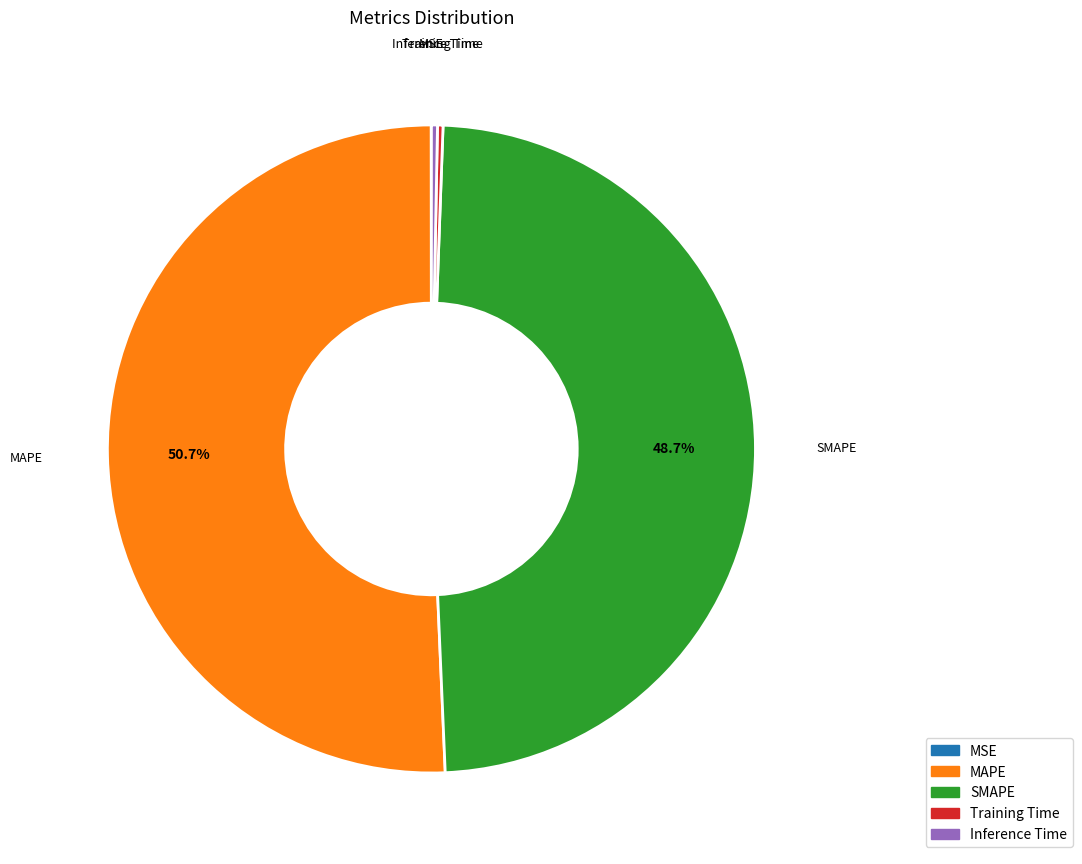

Does MAPE represent more than half of the total?

Yes